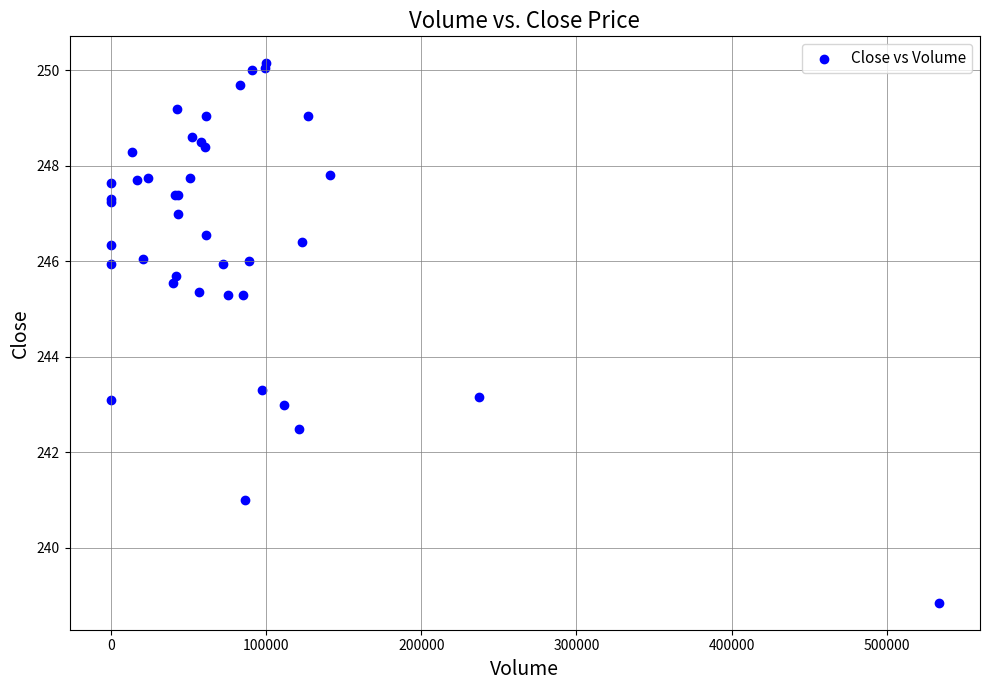

What Y value in the scatter plot is closest to 244?

243.3